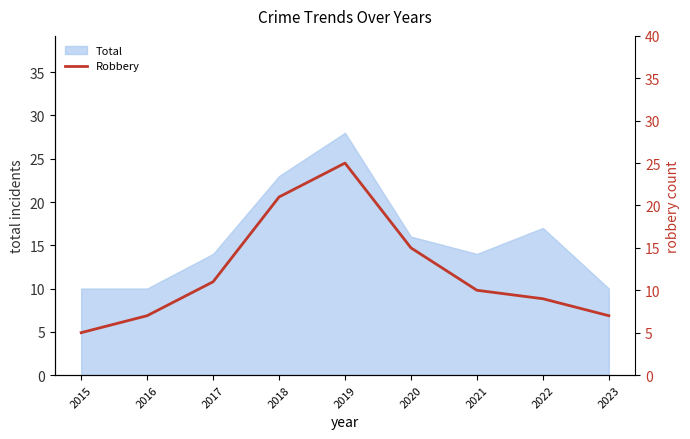

Rank the categories by value from highest to lowest.

2019, 2018, 2020, 2017, 2021, 2022, 2016, 2023, 2015